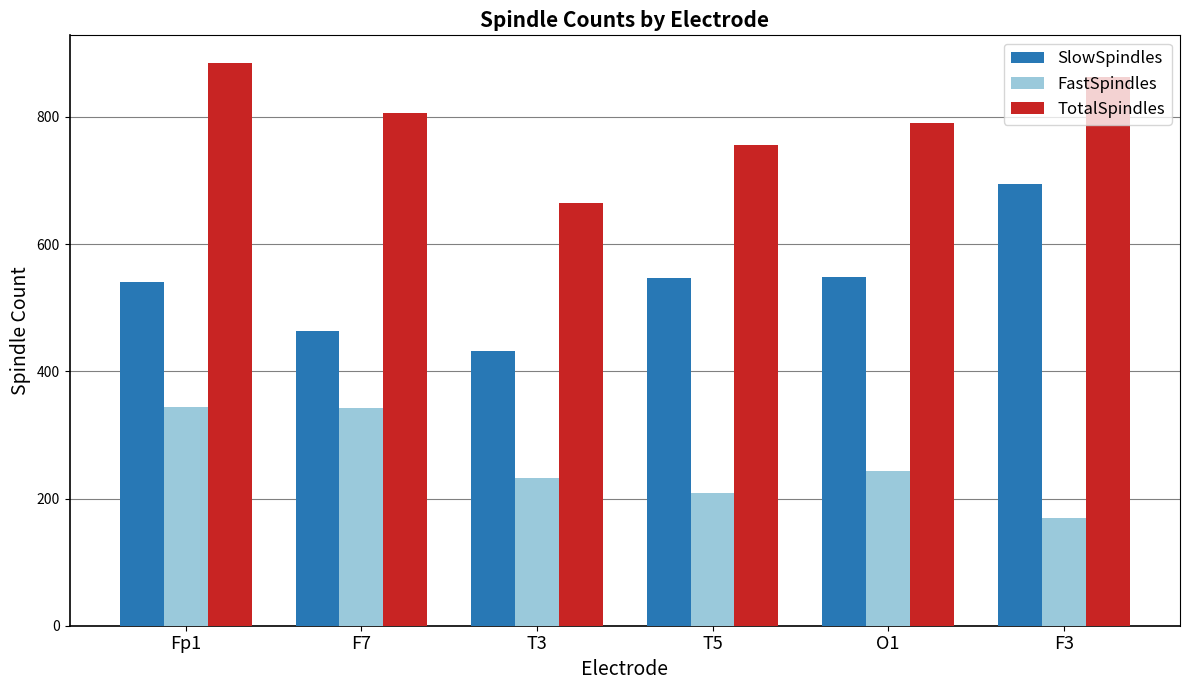

What is the difference between the maximum and second lowest values in the TotalSpindles series?

129